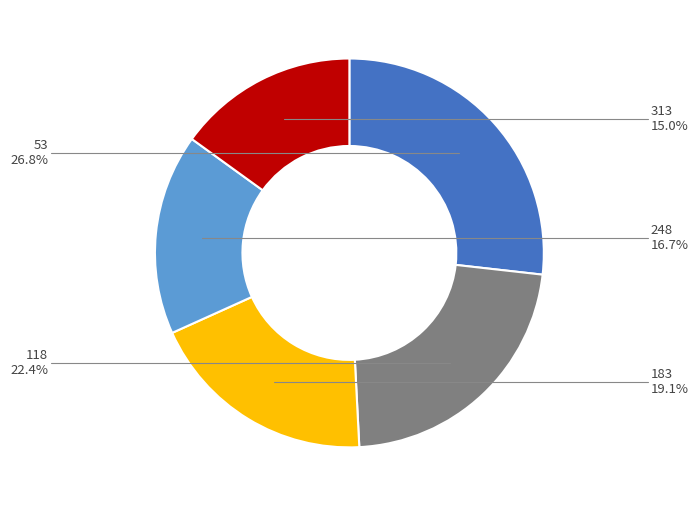

Is 53 the majority of the pie?

No